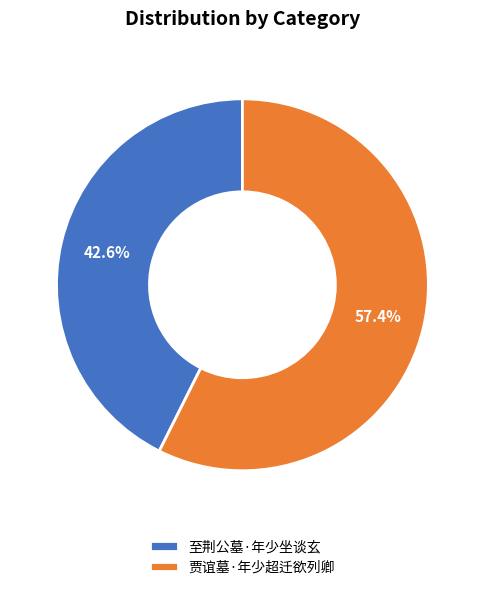

To the nearest percent, what percentage of the pie is 贾谊墓·年少超迁欲列卿?

57%